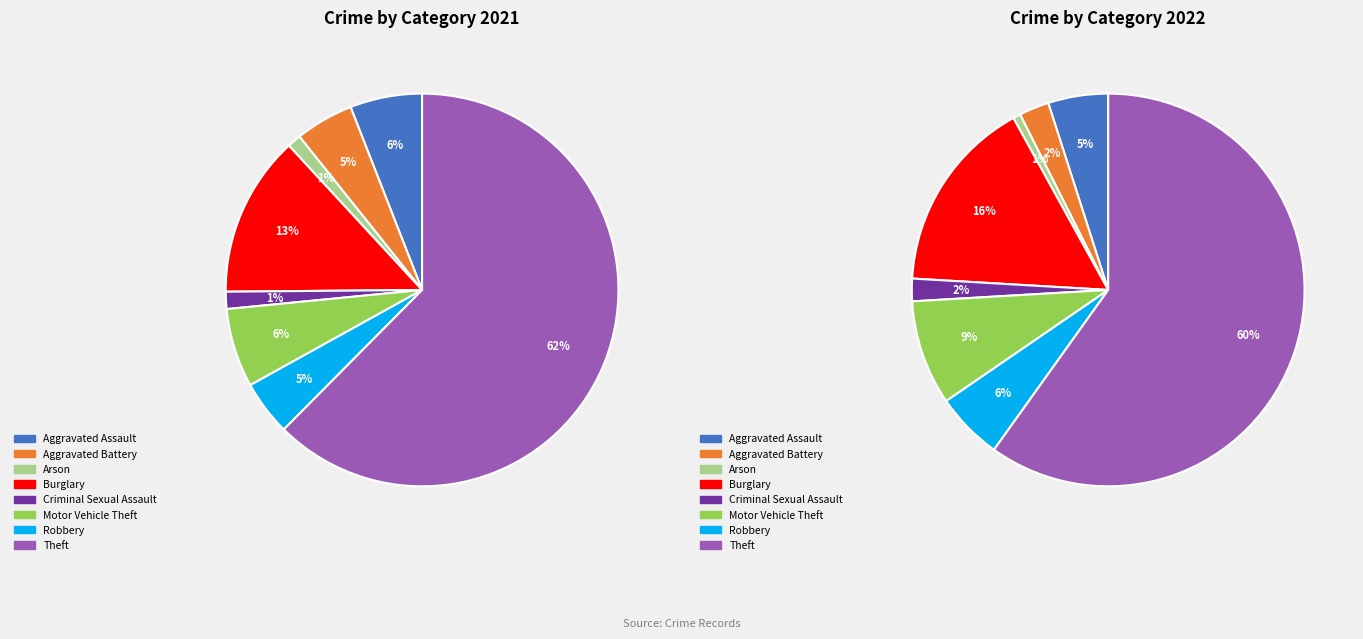

Which category has the biggest portion of the pie?

Theft